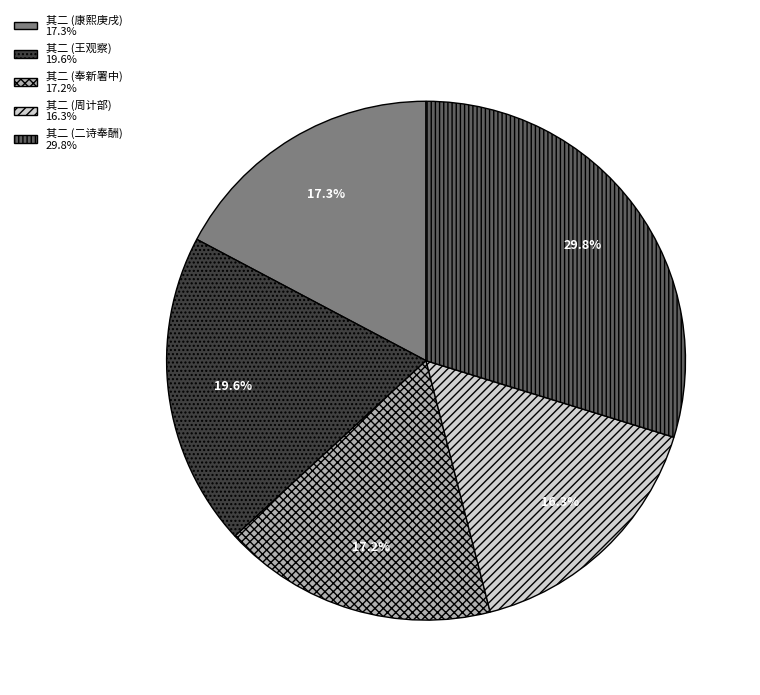

How many segments does this pie chart have?

5